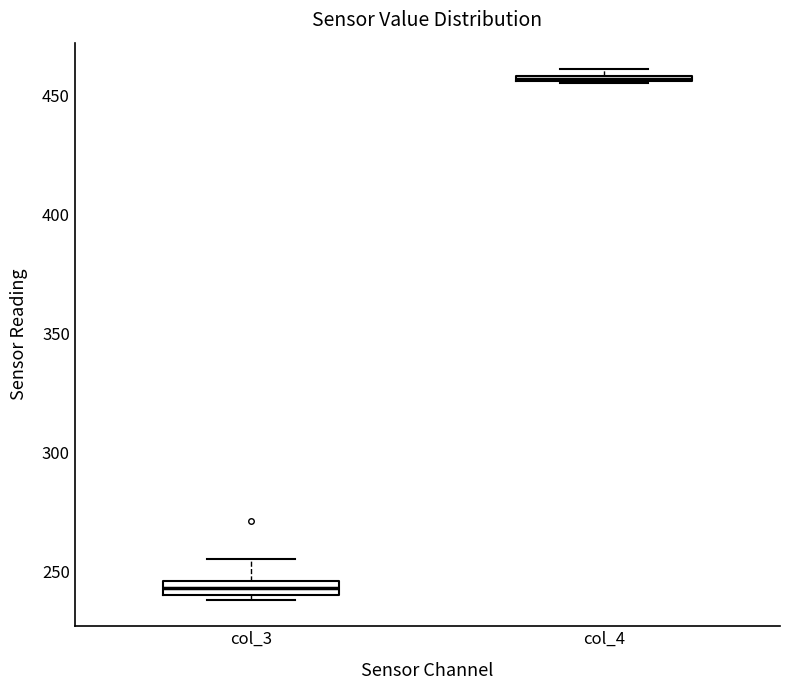

Which box's median line is the highest?

col_4